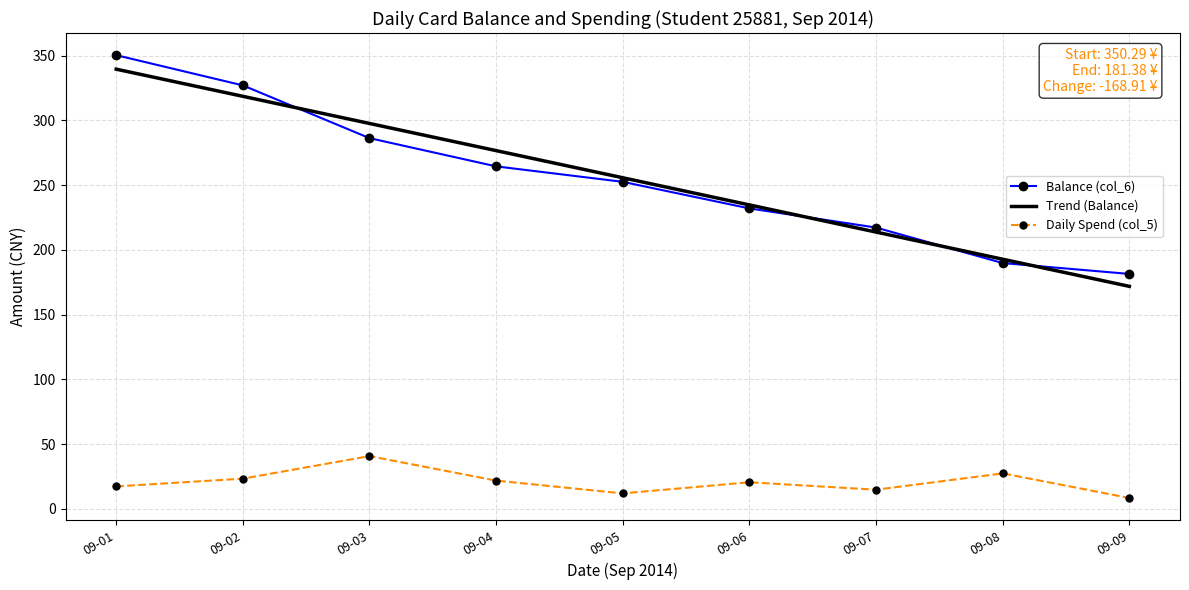

Between 09-02 and 09-05, which series saw the biggest shift?

Balance (col_6)